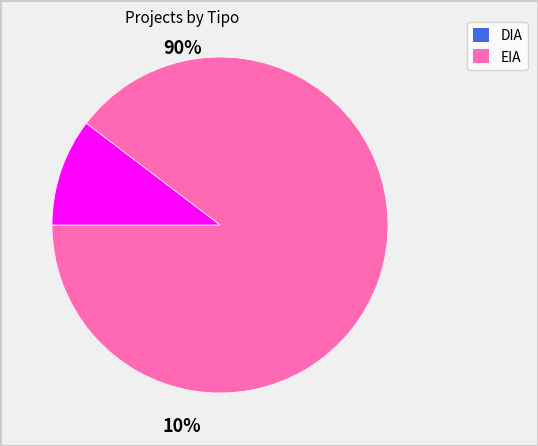

Which slice is the largest?

DIA